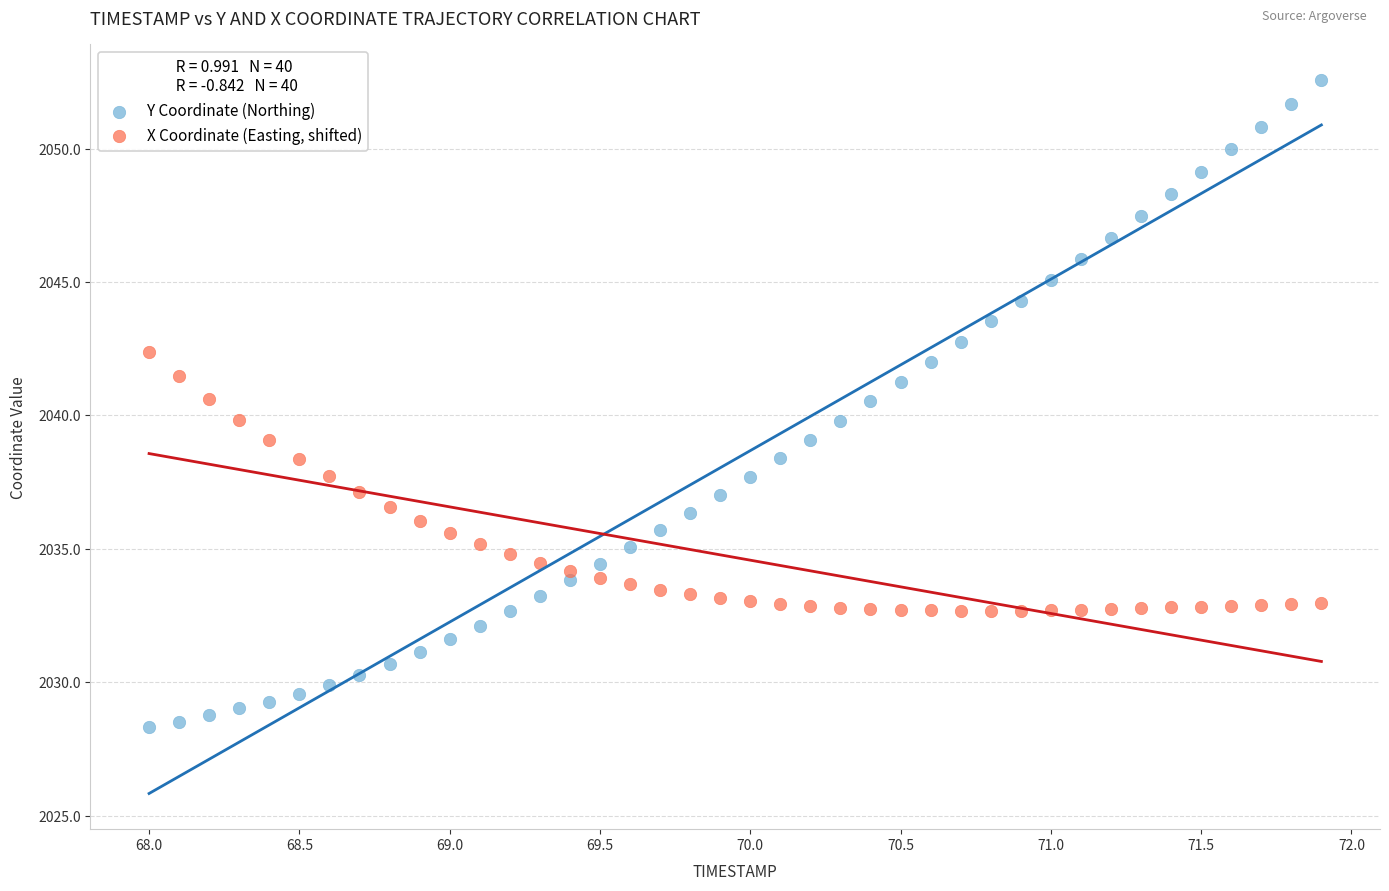

Across all data points, what is the range of Y values (max minus min)?

24.3